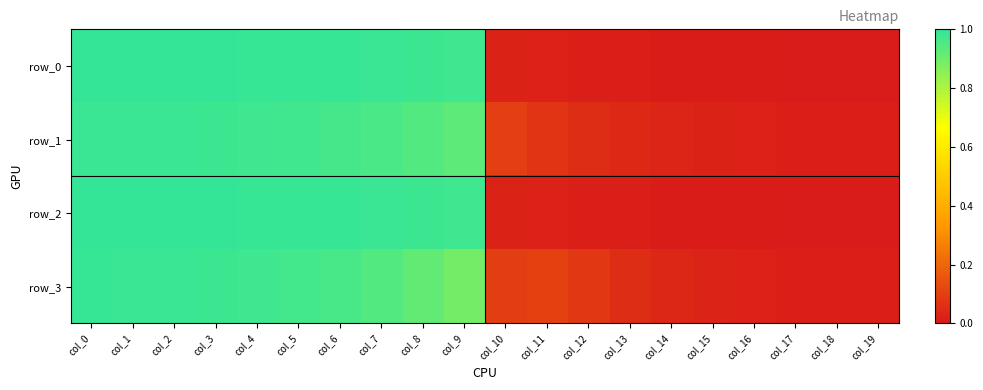

How many series are shown in this chart?

4